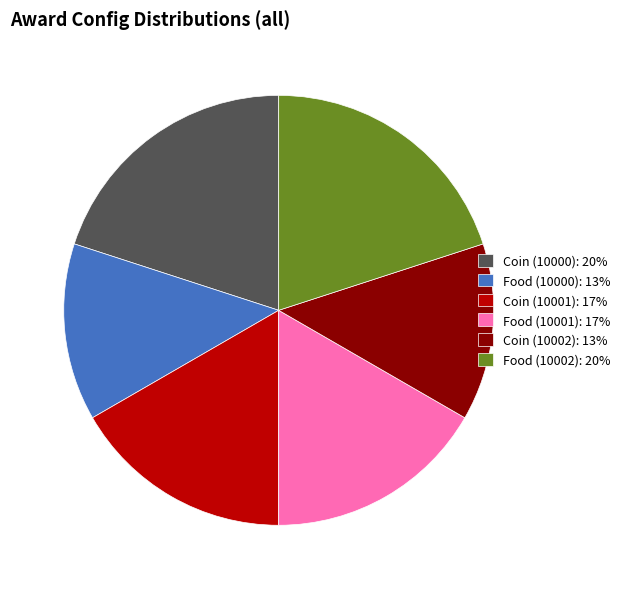

Is it true that Coin (10001): 17% is 17% of the pie?

True